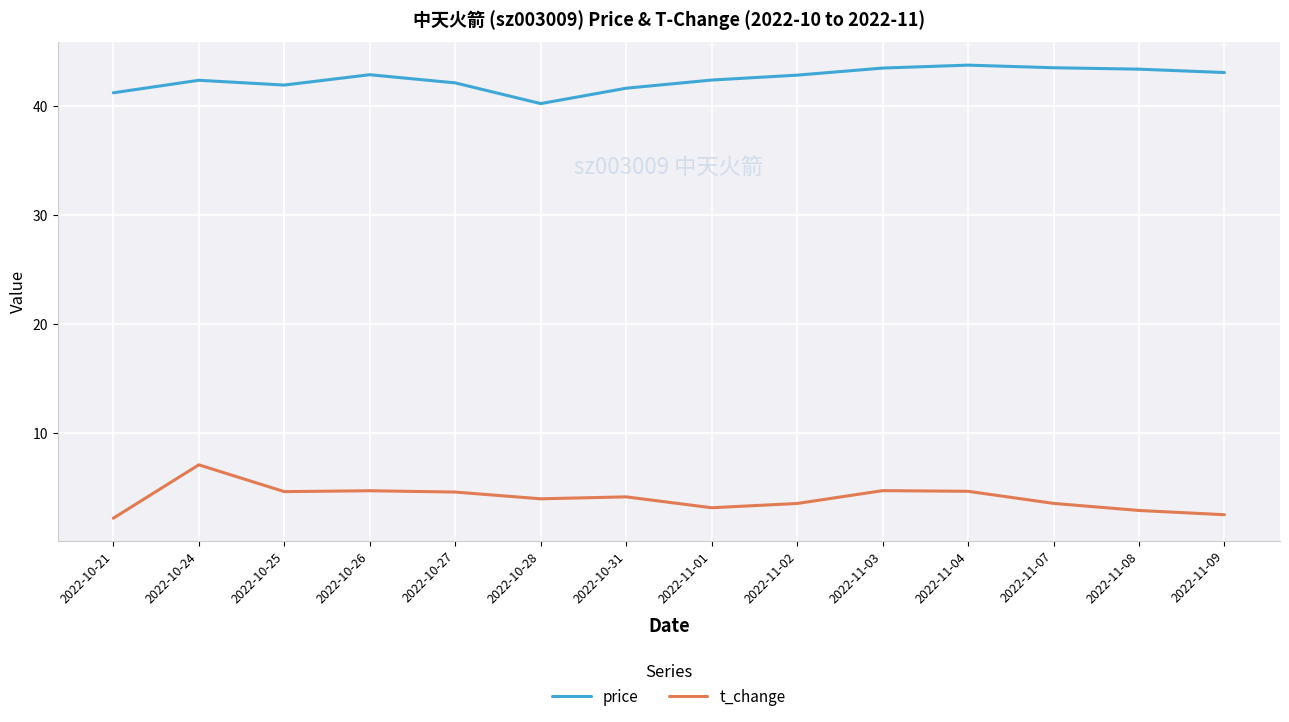

The t_change series shows 1.6 at 2022-11-01. True or false?

False